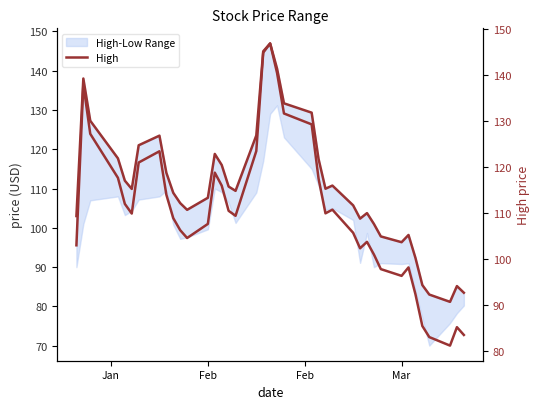

What is the average value of the High series?

110.8